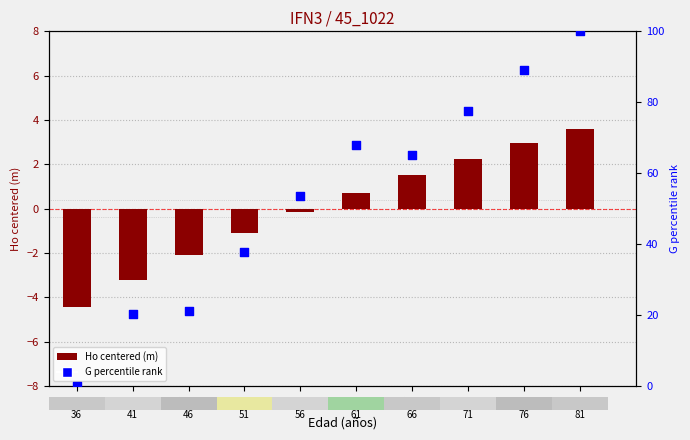

Which series has the largest Y range (max minus min)?

G percentile rank